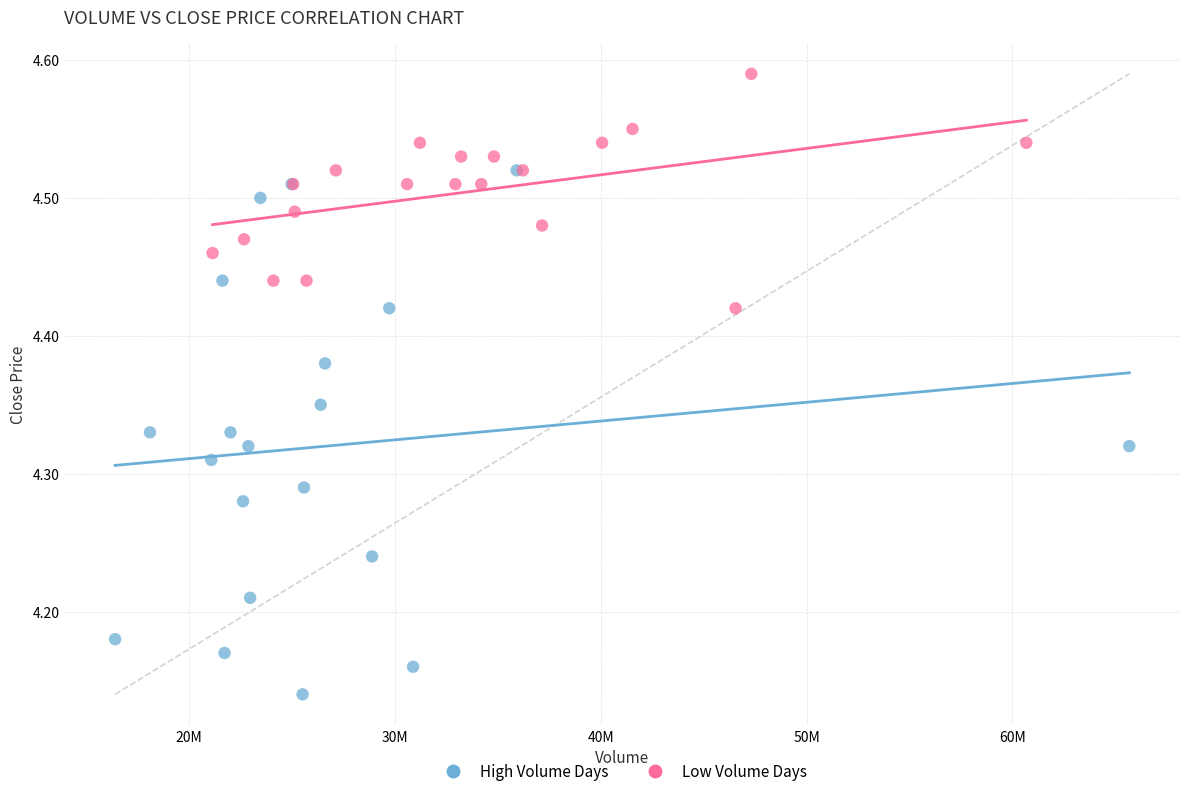

What are all the series names shown in the legend?

High Volume Days, Low Volume Days